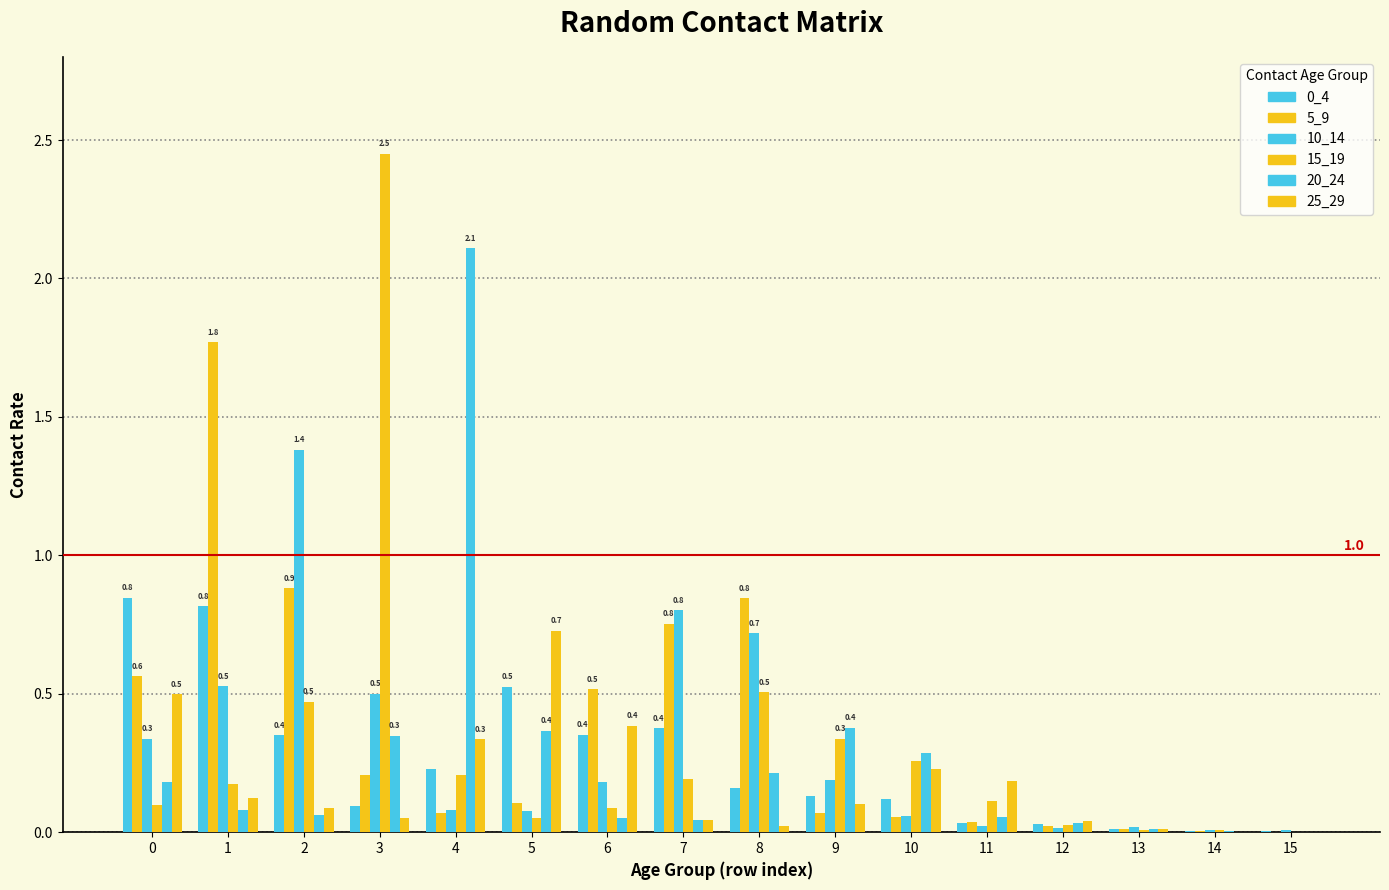

How many groups of bars are there?

16